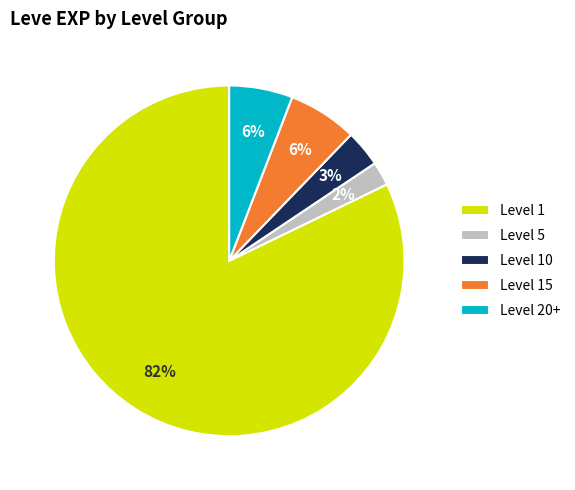

Does Level 1 account for over 50% of the chart?

Yes